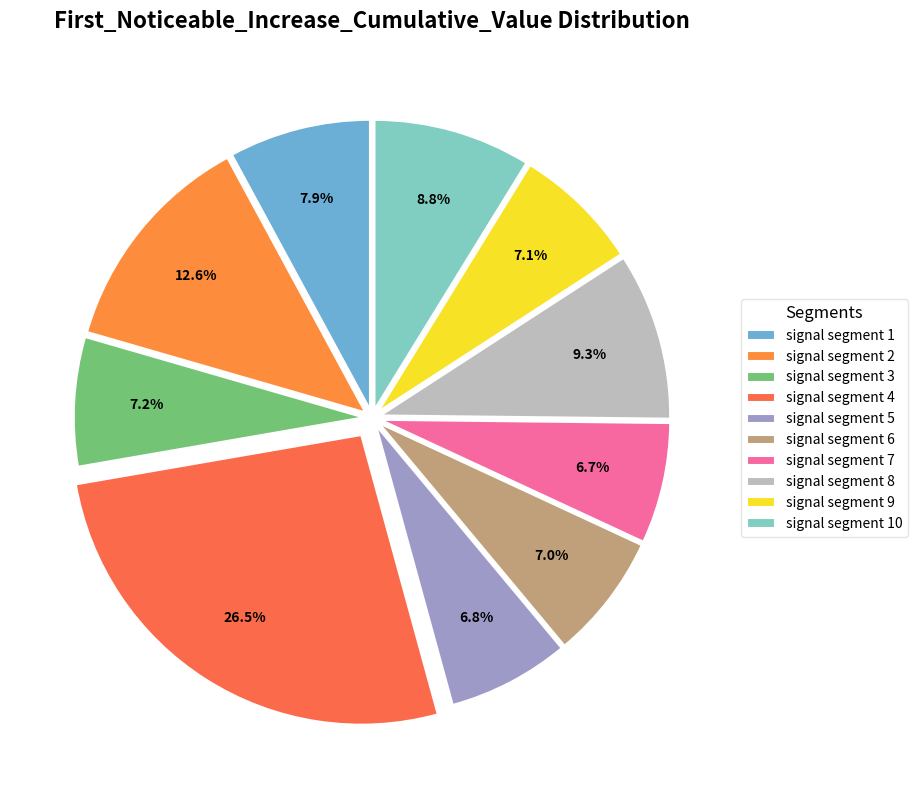

How many slices are in this pie chart?

10